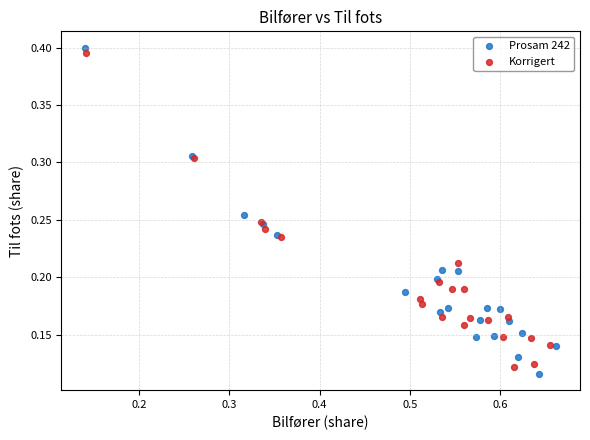

Which series contains the highest Y value?

Prosam 242